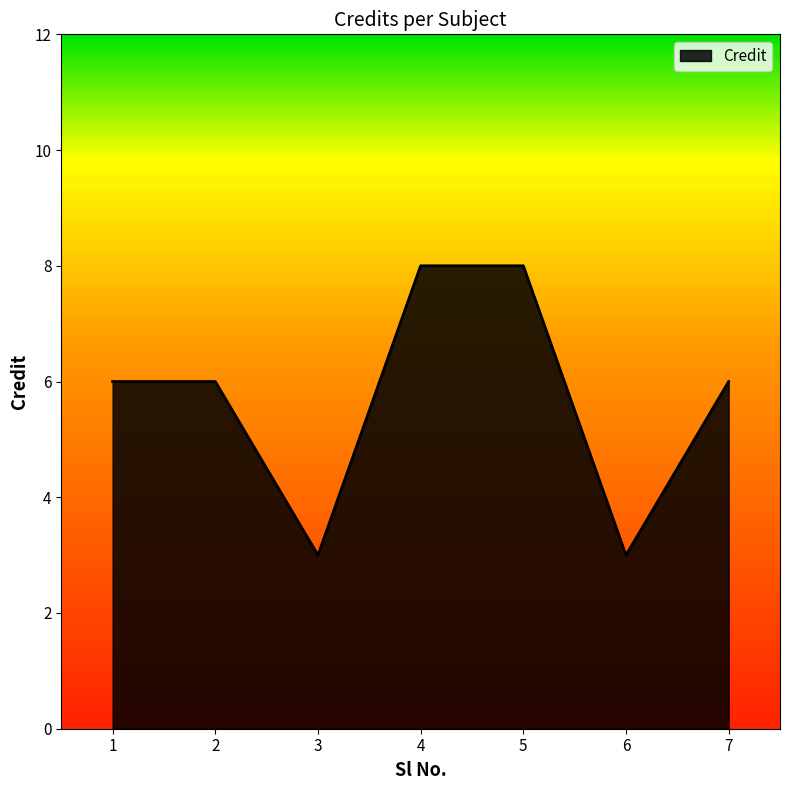

What is the smallest value displayed?

3